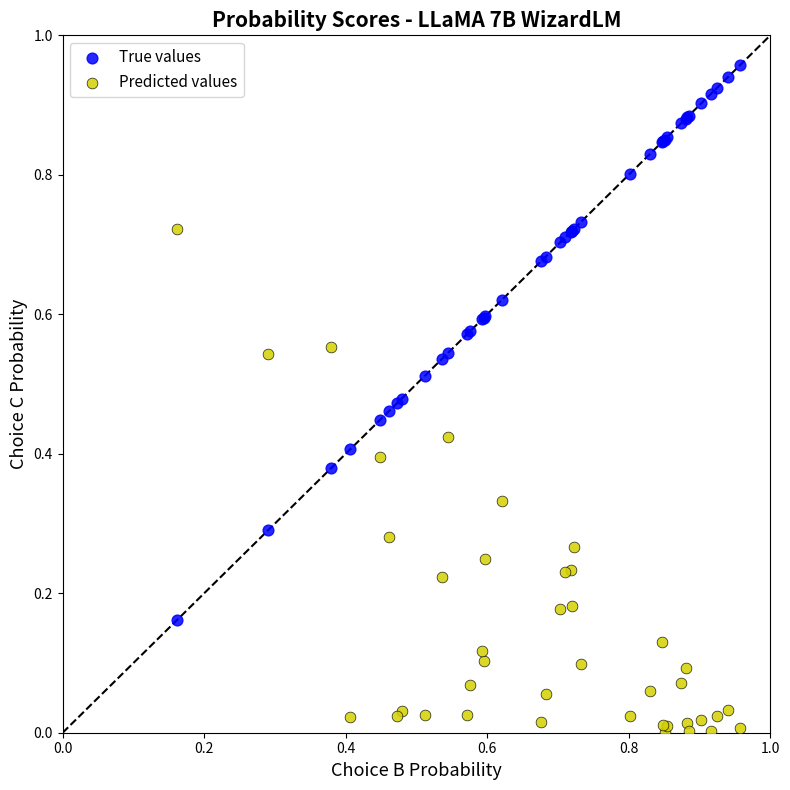

Which series reaches the maximum Y coordinate?

True values